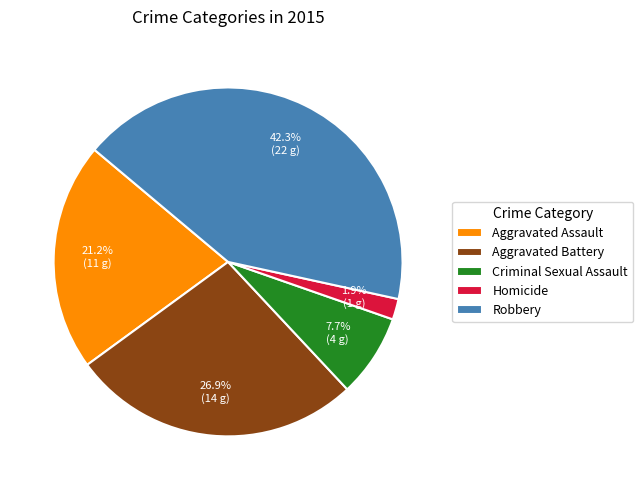

Count the number of slices in the pie.

5